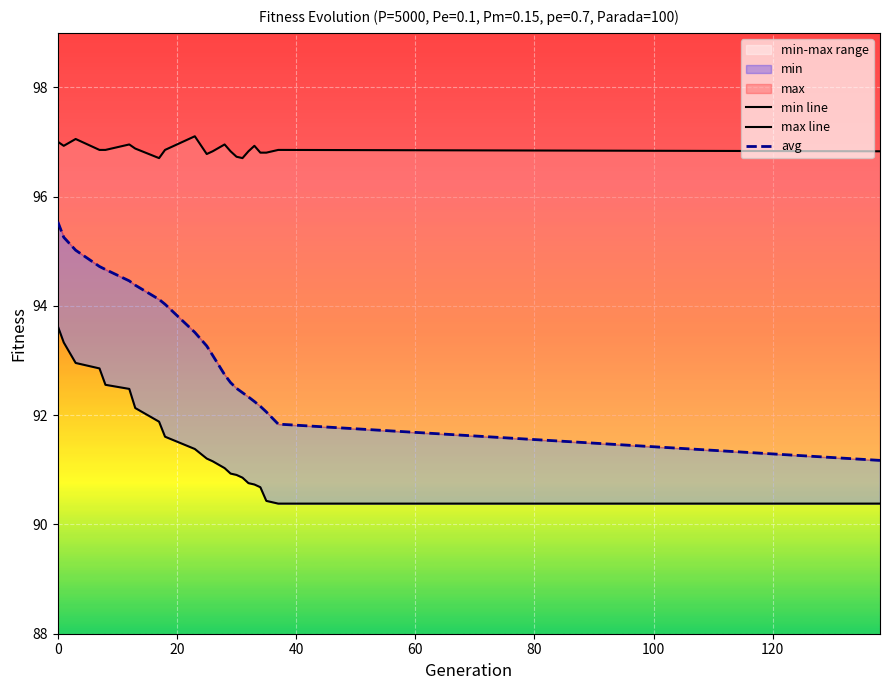

Between 20 and 40, which is larger?

20